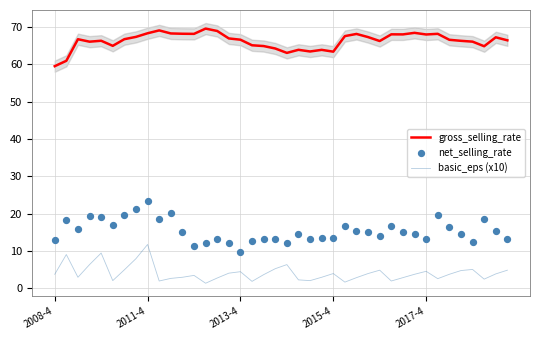

True or false: gross_selling_rate and basic_eps (x10) intersect in this chart.

False